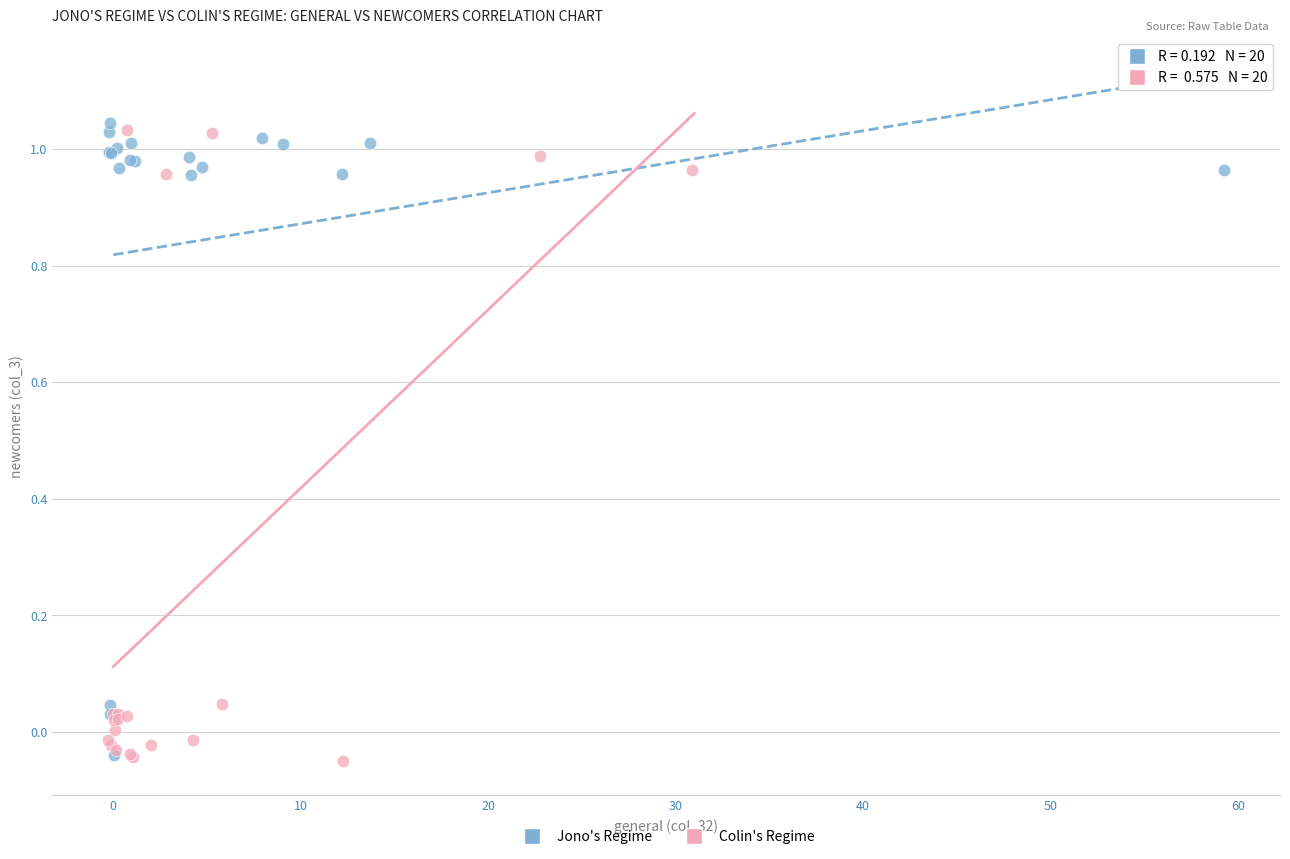

Which series contains the highest Y value?

Jono's Regime